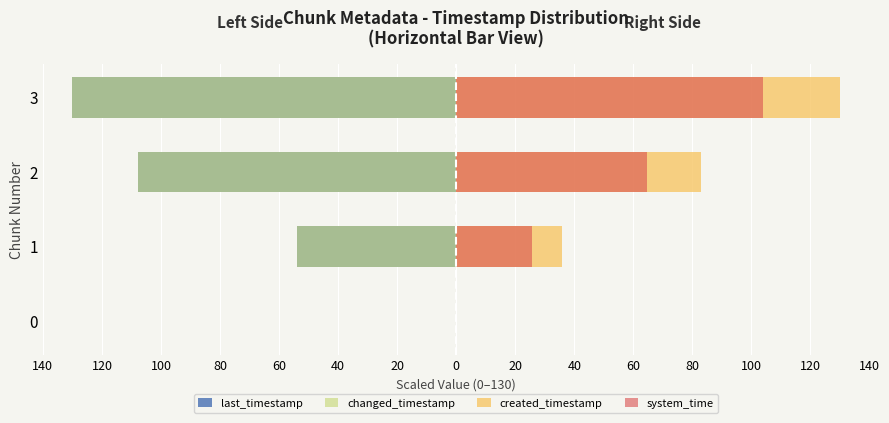

How many data points in last_timestamp are above -53?

1